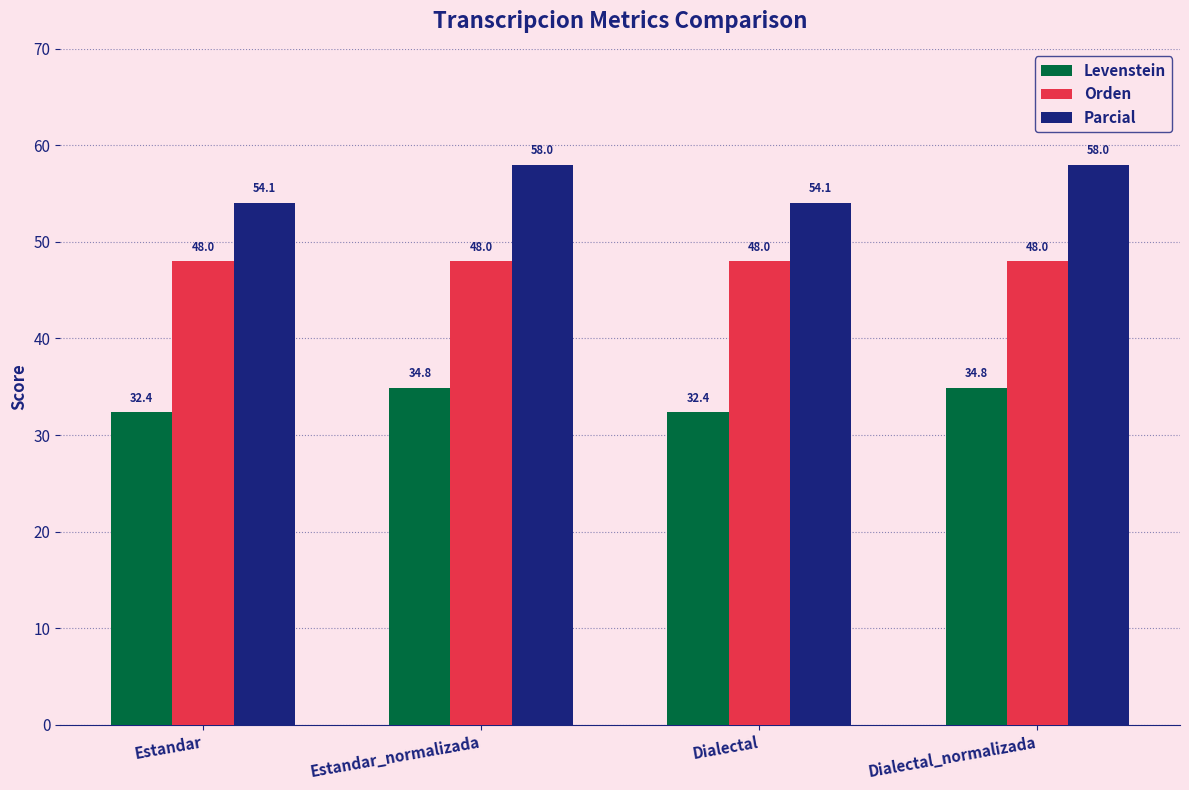

How many groups of bars are there?

4